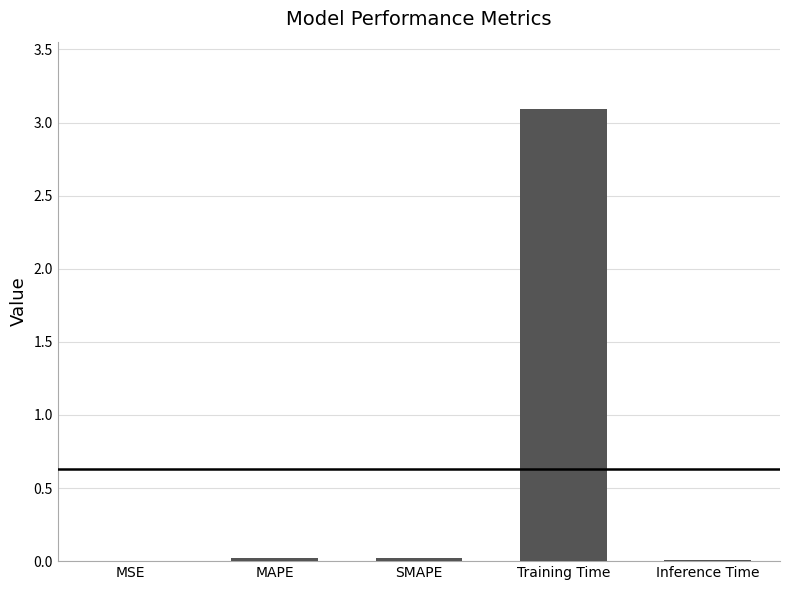

True or false: the data shows 0.0 at MSE.

True